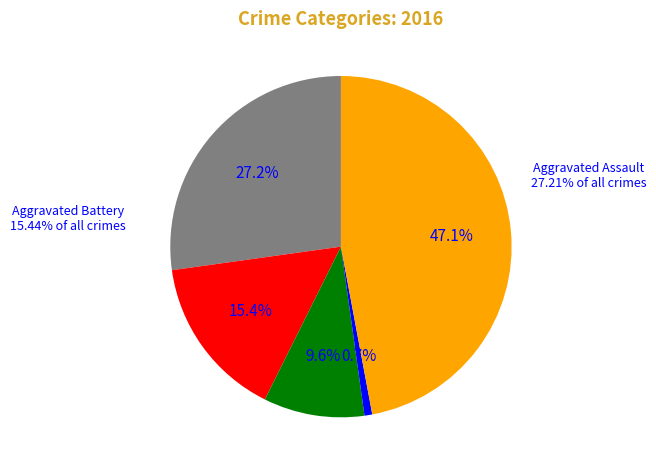

Does Criminal Sexual Assault account for over 50% of the chart?

No